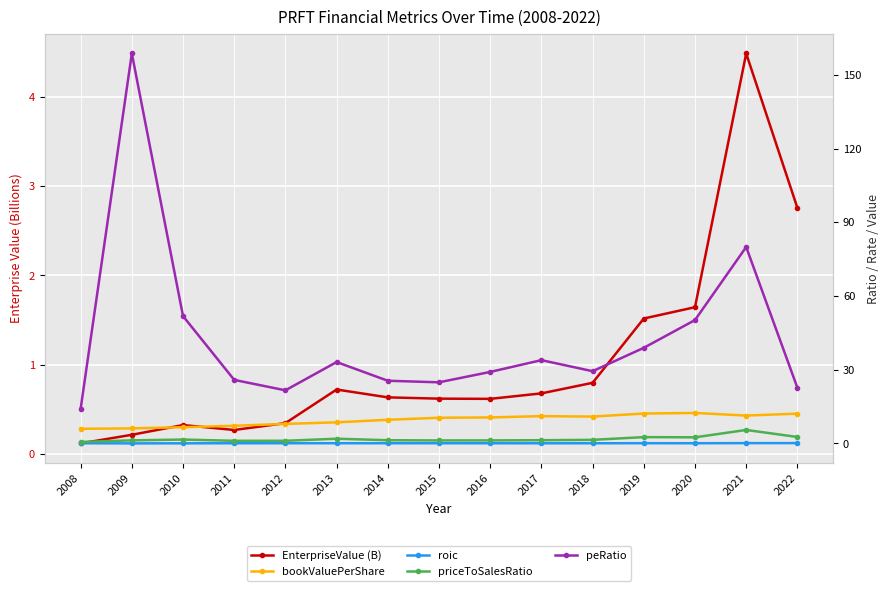

Which category has the highest value across all series?

2009